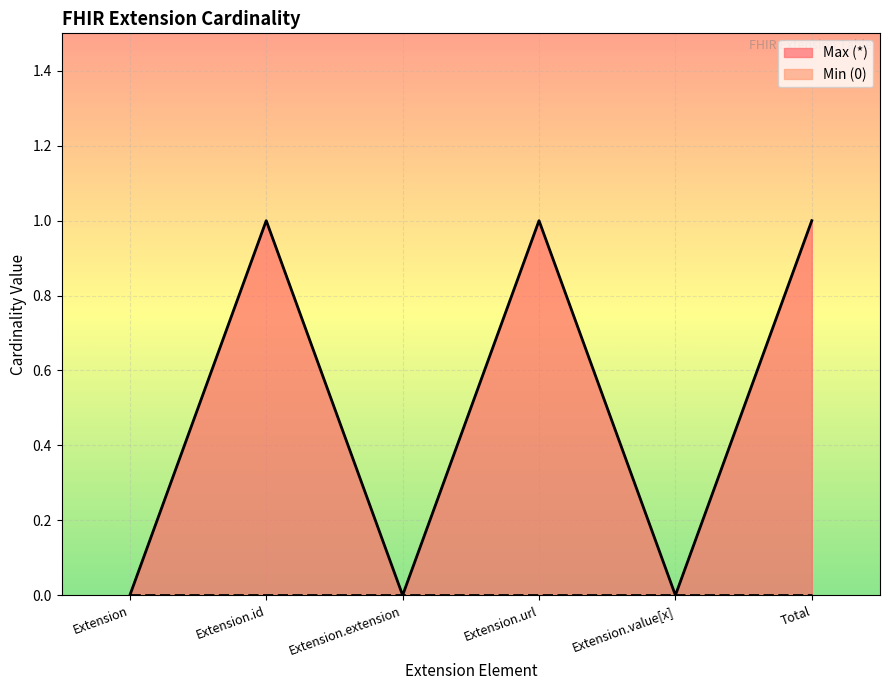

Where is the data nearest to the value 0?

Extension